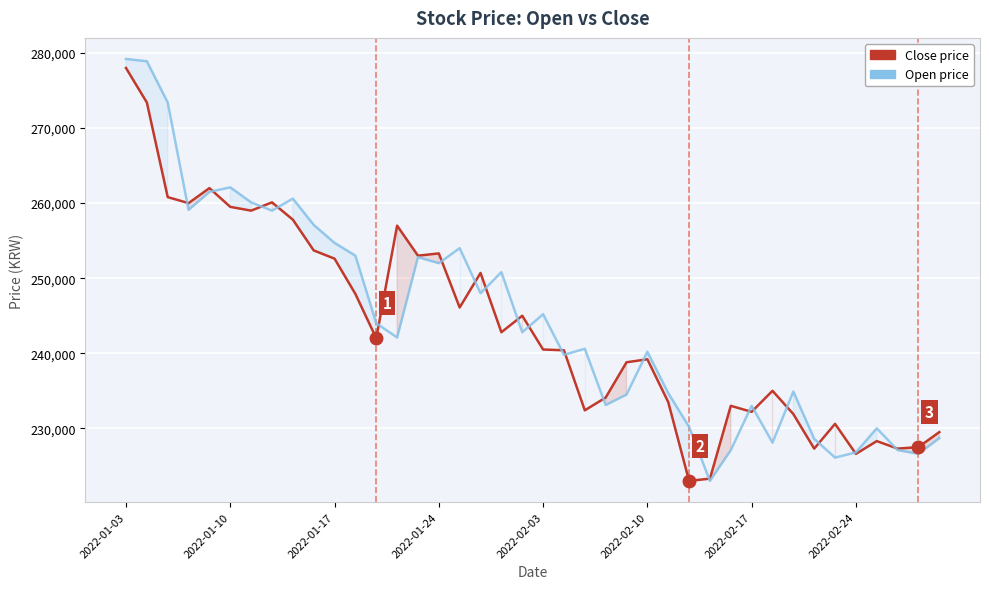

At which label does Close price first exceed 242000?

2022-01-03